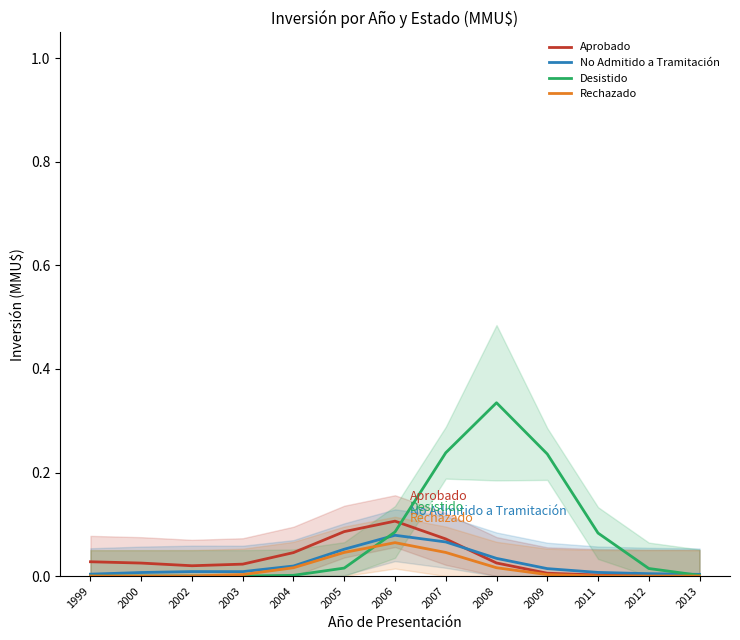

How many data points does each series have?

13